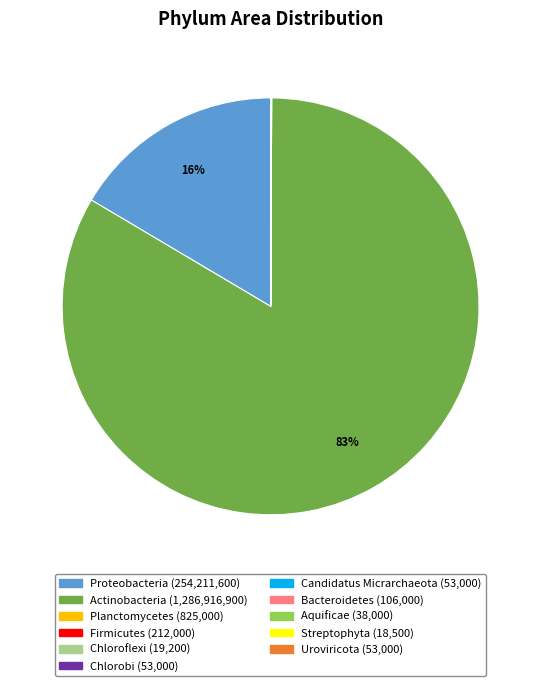

Which slice is the largest?

Actinobacteria